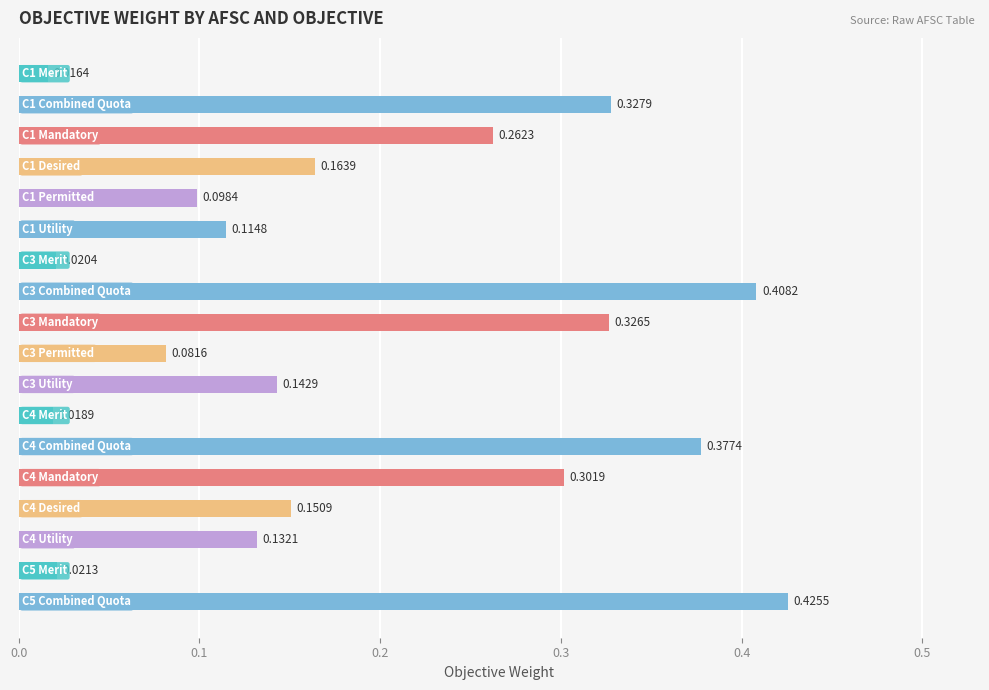

Count the number of data series in this chart.

1